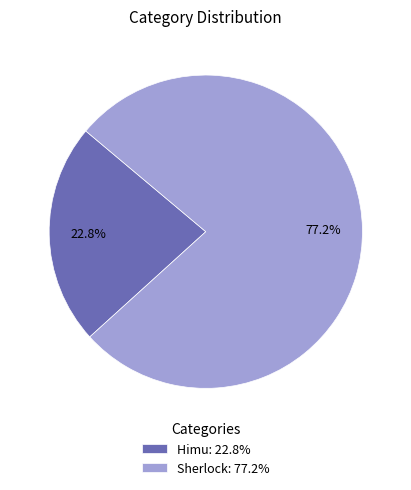

To the nearest percent, what portion does Sherlock represent?

77%